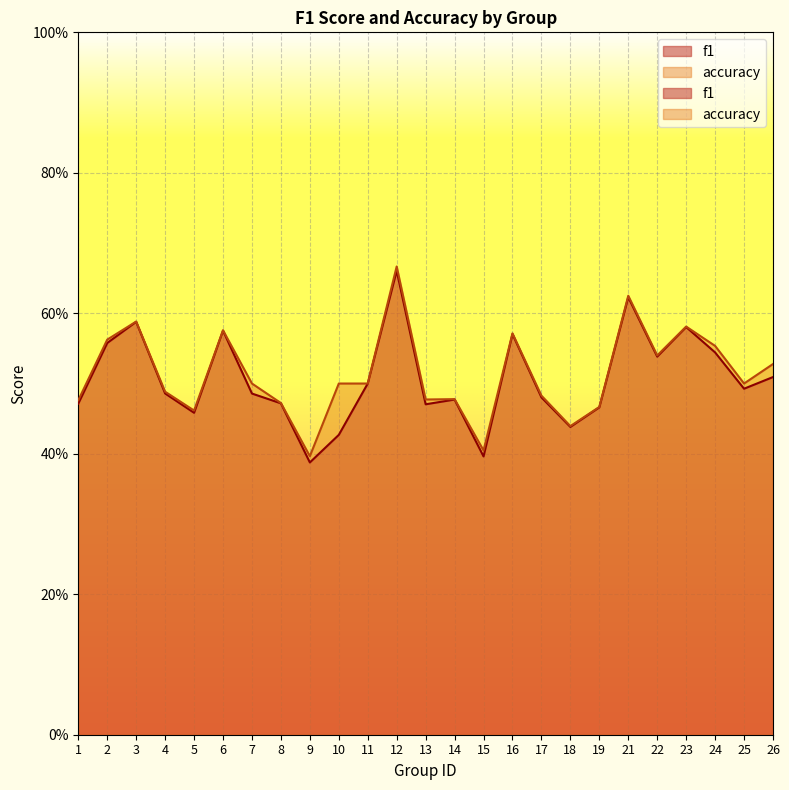

What is the smallest value displayed?

0.4